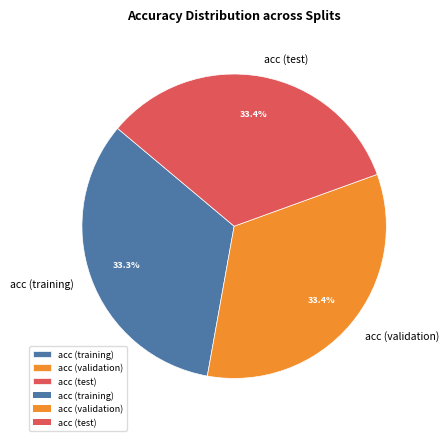

What percentage is the acc (validation) slice, to the nearest percent?

33%